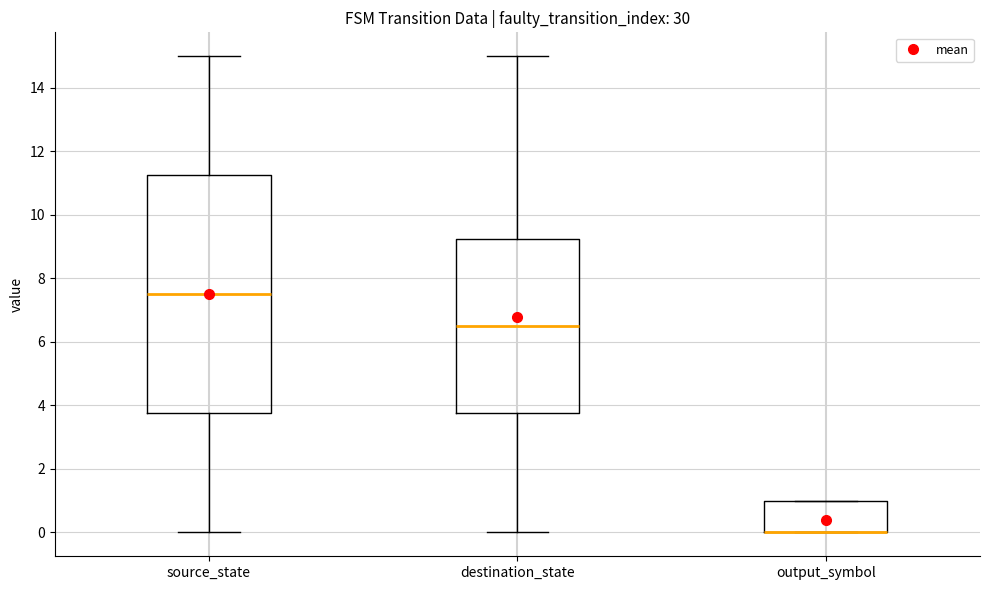

Which box is the tallest, from its lower edge to its upper edge?

source_state